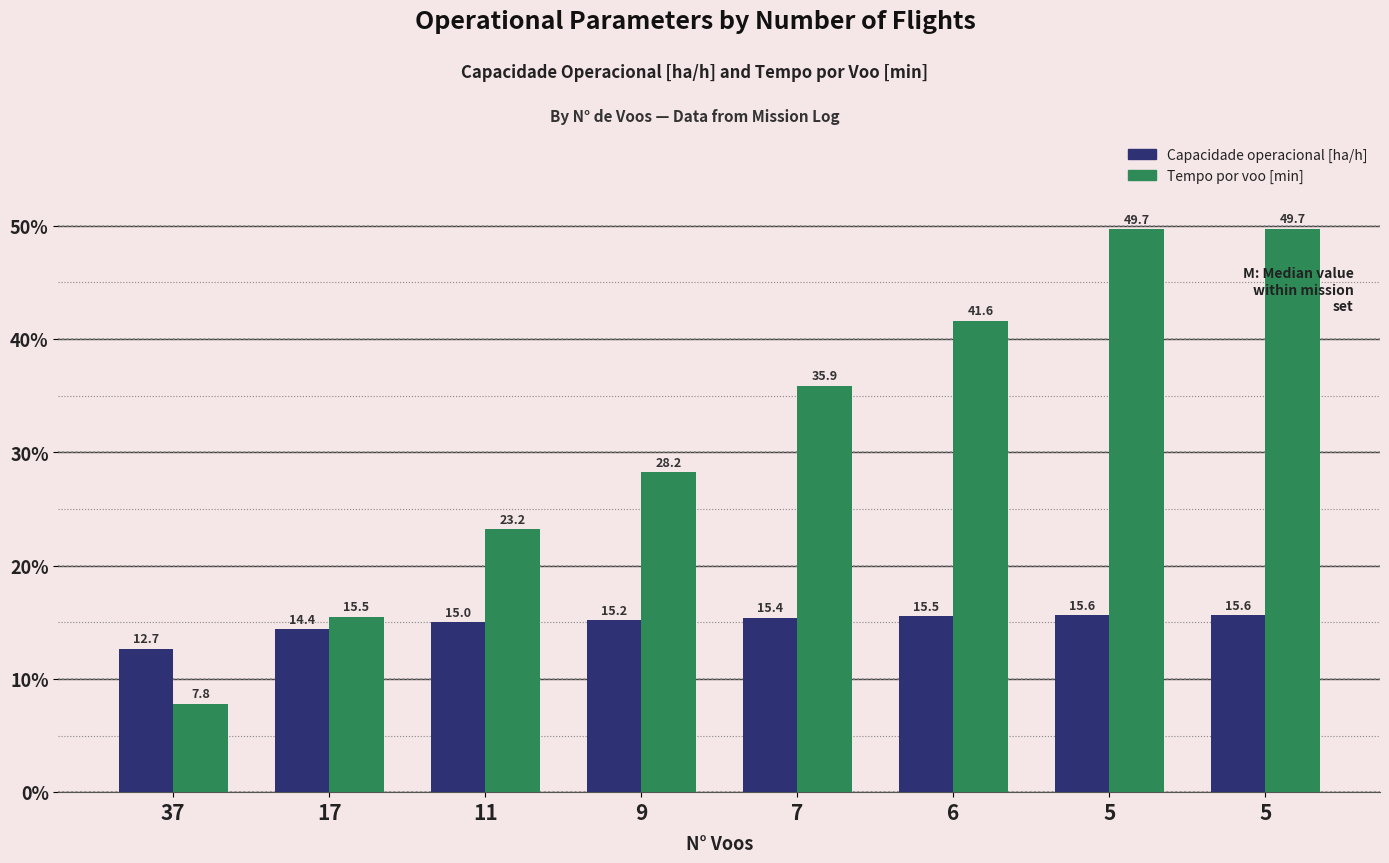

What is the sum of the Tempo por voo [min] values at 7 and 5?

85.6